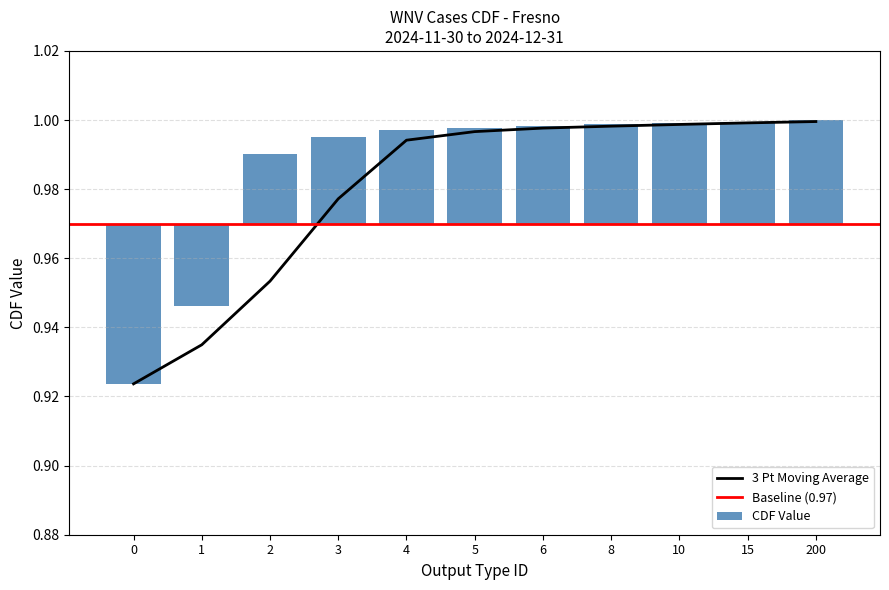

True or false: 3 Pt Moving Average has a value of 1.7 at 5.

False